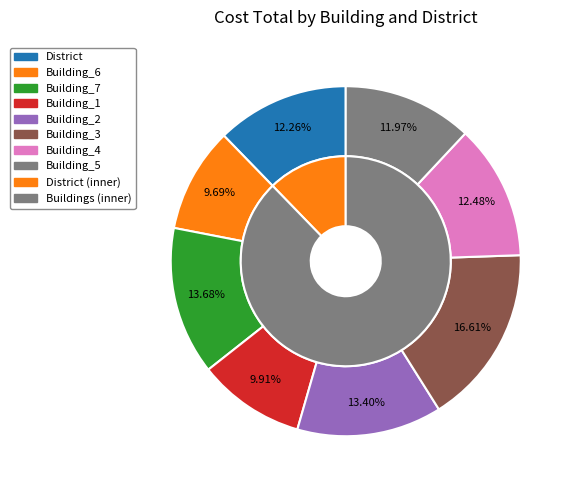

What percentage is the Building_2 slice, to the nearest percent?

13%